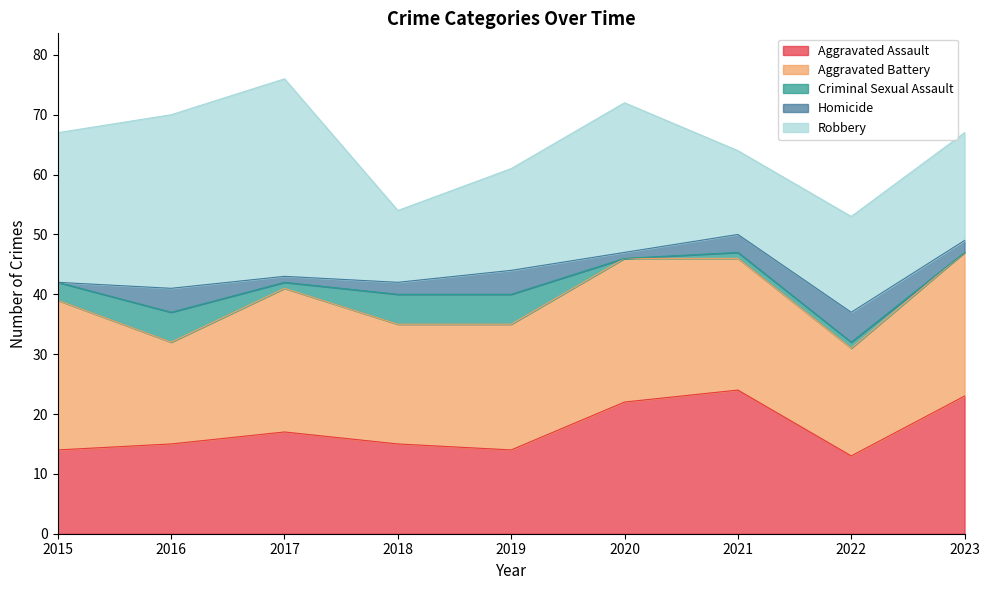

What is the spread (max minus min) of values at 2023?

24